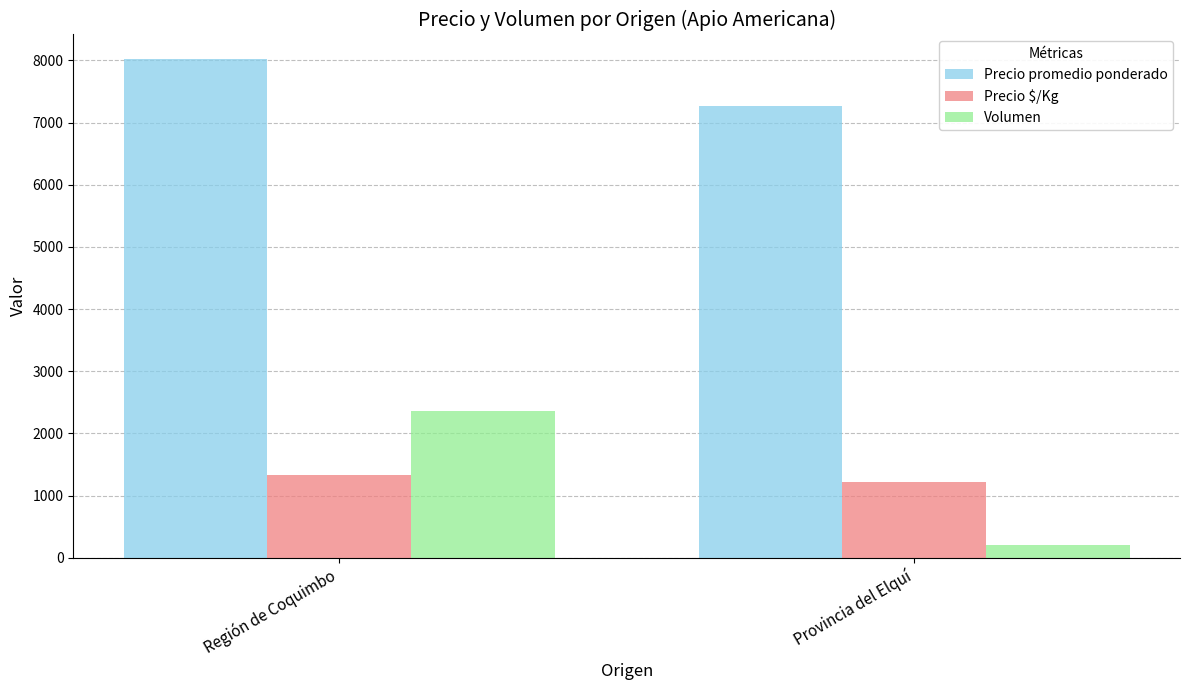

Count the Volumen values in the range 210 to 2362.

2